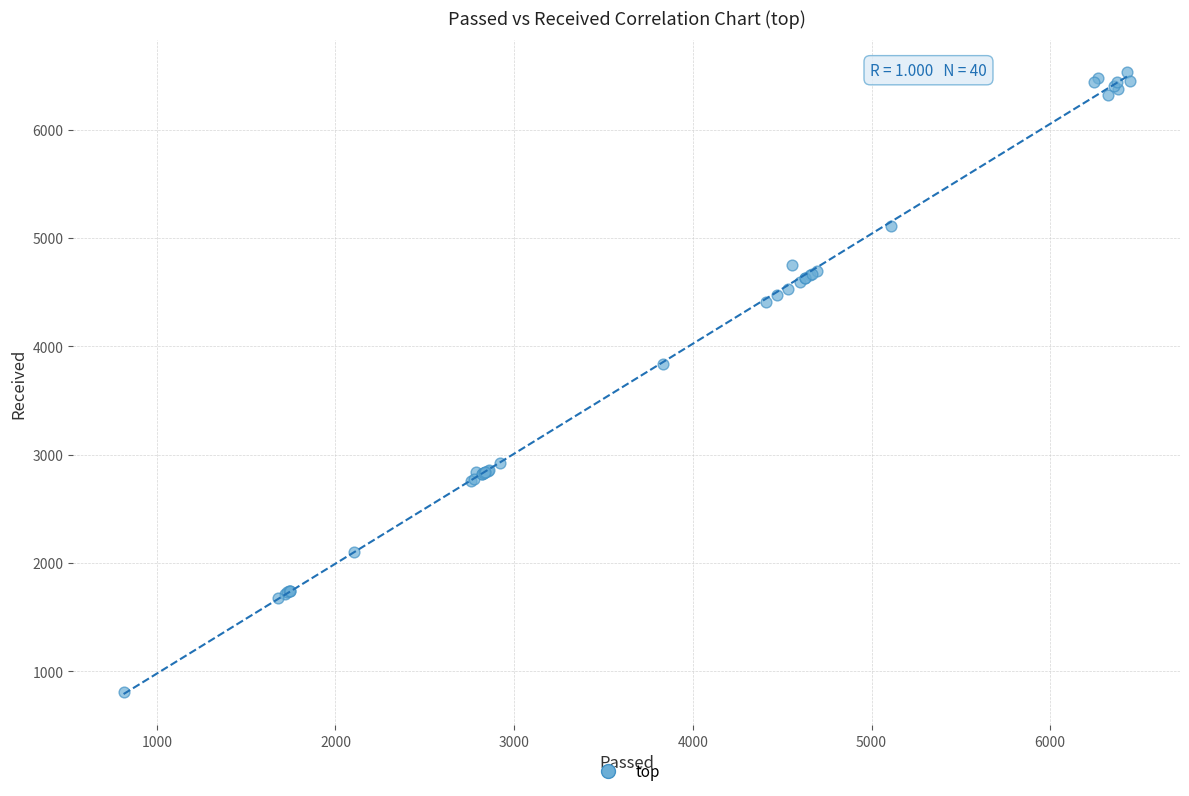

What Y value in the scatter plot is closest to 3675?

3833